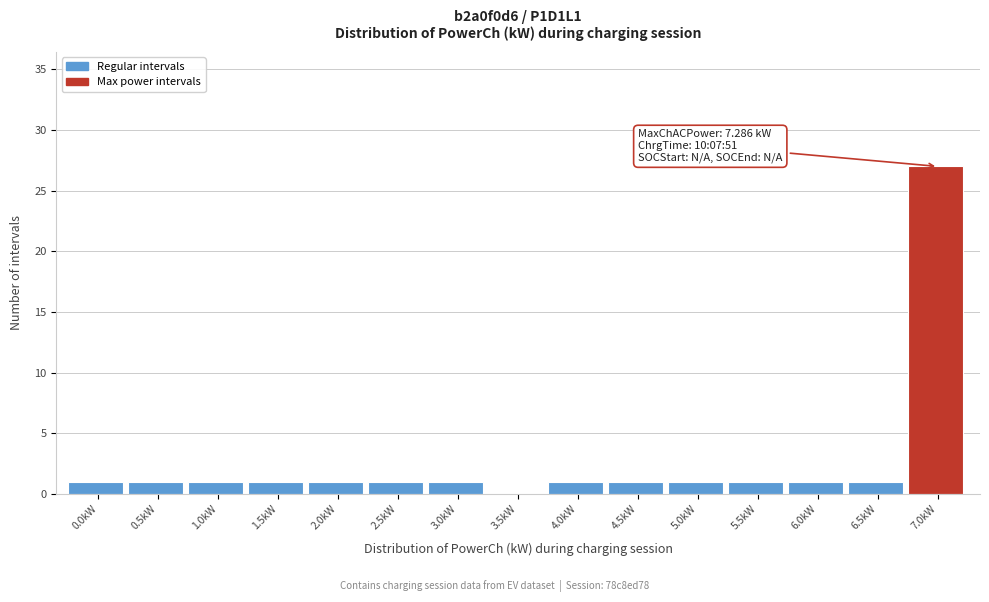

Reading right to left, extract all data points from this chart.

7.0kW=27	6.5kW=1	6.0kW=1	5.5kW=1	5.0kW=1	4.5kW=1	4.0kW=1	3.5kW=0	3.0kW=1	2.5kW=1	2.0kW=1	1.5kW=1	1.0kW=1	0.5kW=1	0.0kW=1